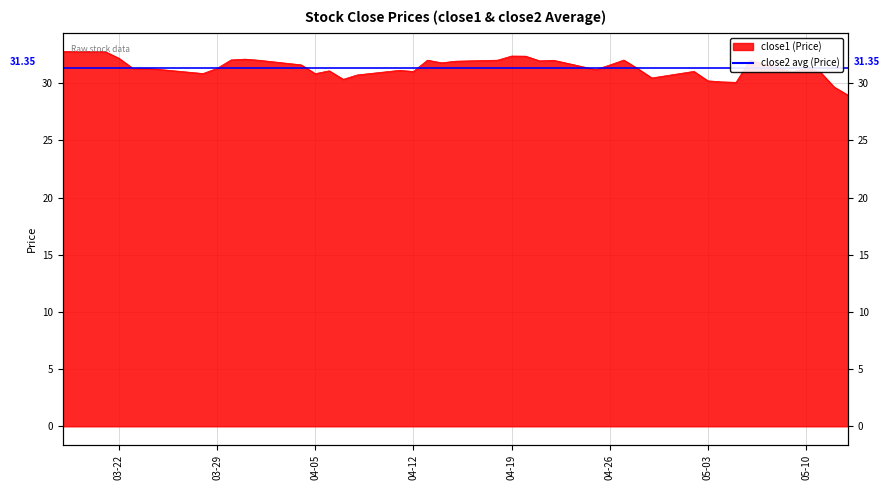

Where does the data first go above 31?

2016-03-18